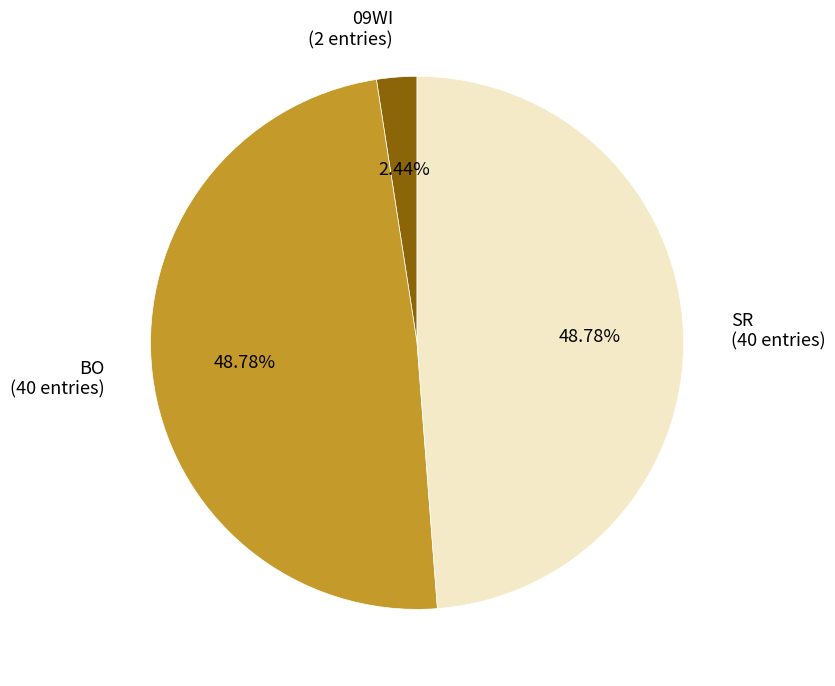

How many slices are in this pie chart?

3